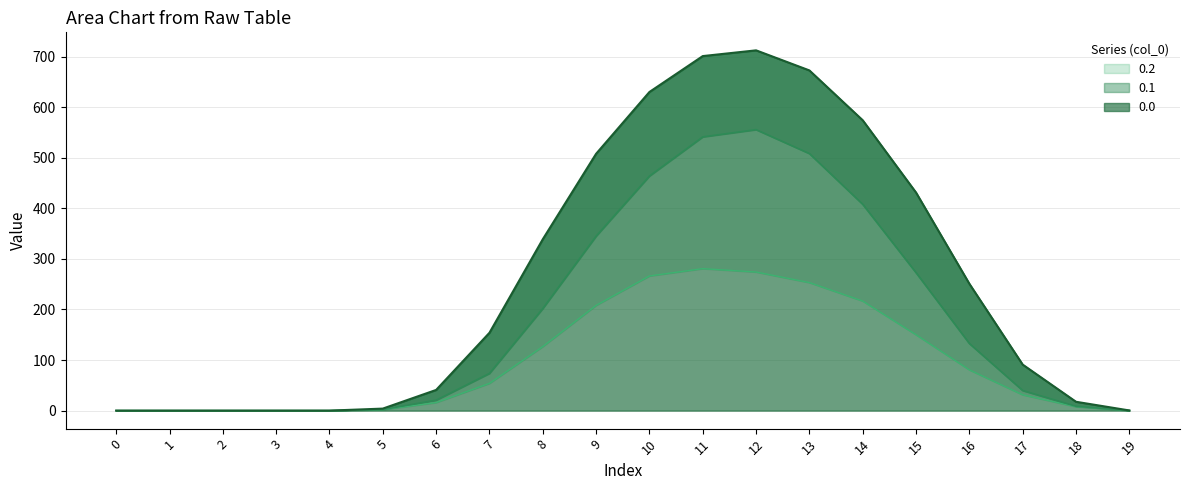

The value of 0.0 at 1 is -482.6. True or false?

False